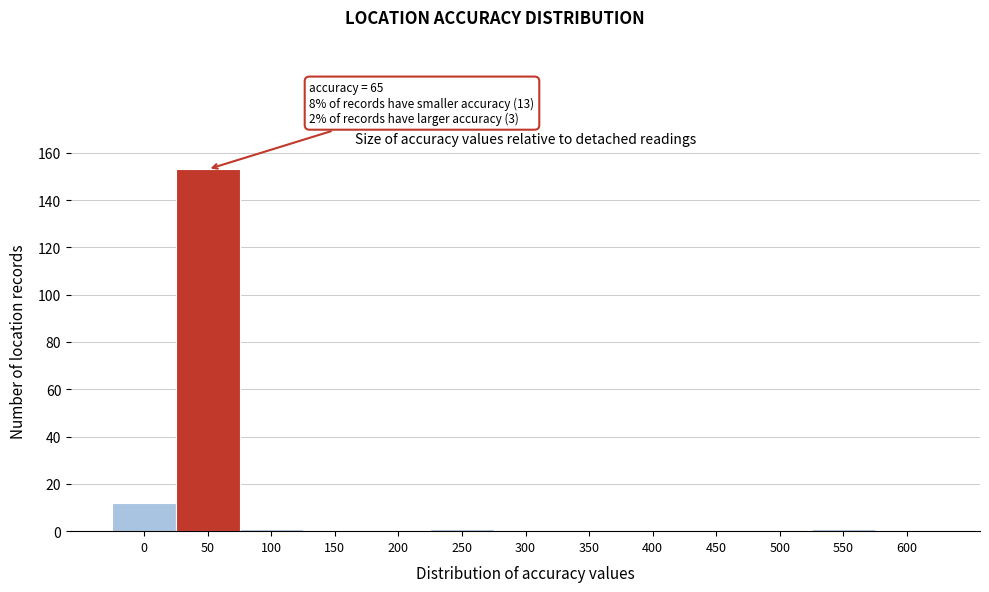

Reading left to right, transcribe all the data shown in this chart.

0=12	50=153	100=1	150=0	200=0	250=1	300=0	350=0	400=0	450=0	500=0	550=1	600=0